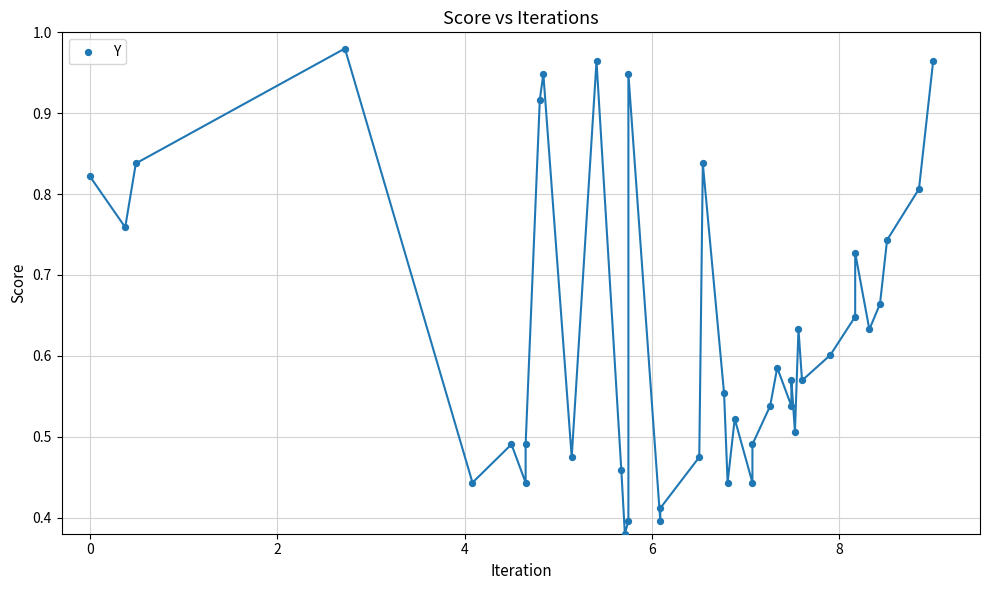

What is the range of X values (max minus min)?

9.0